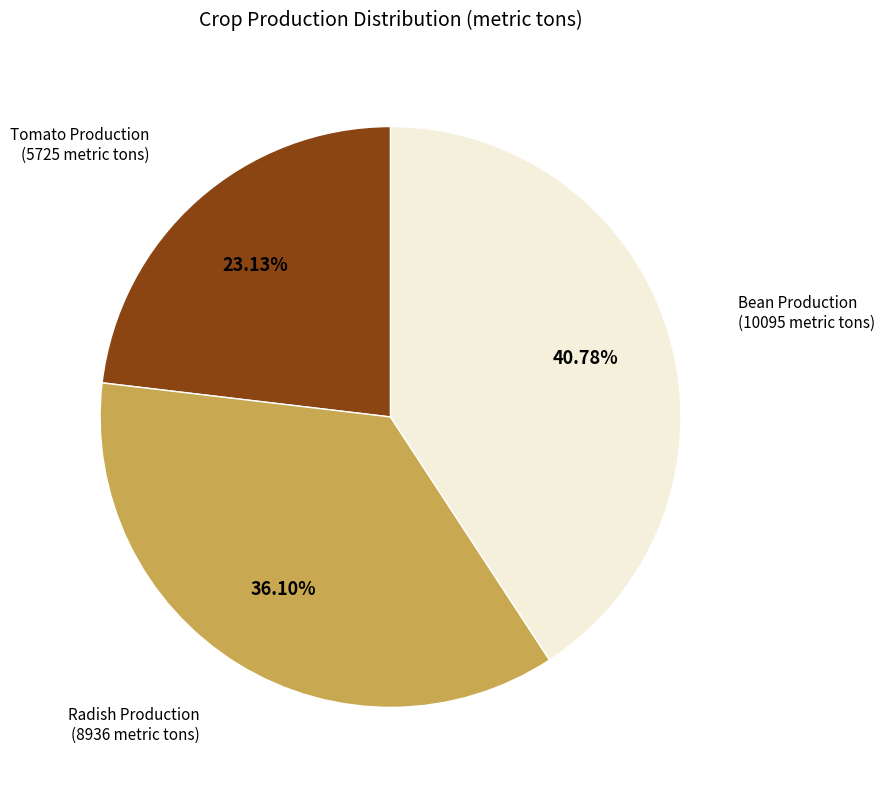

Does any single category account for the majority?

No